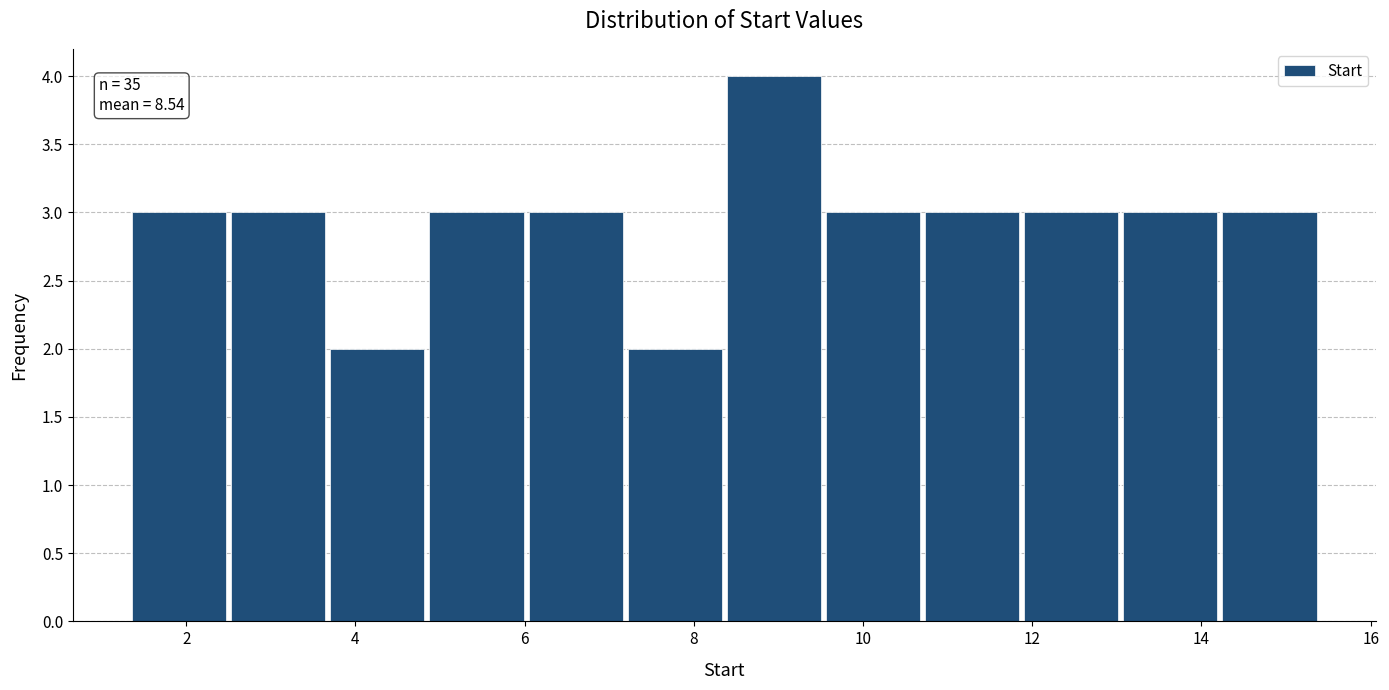

Over which range of the x-axis is the bar tallest?

8.4 to 9.6